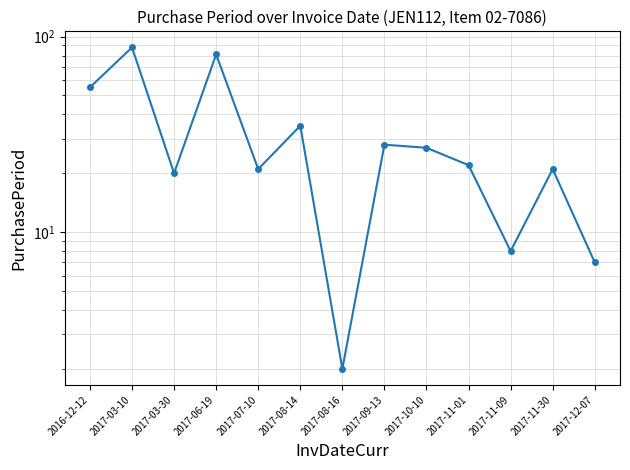

What is the sum of the values at 2017-07-10 and 2017-08-16?

23